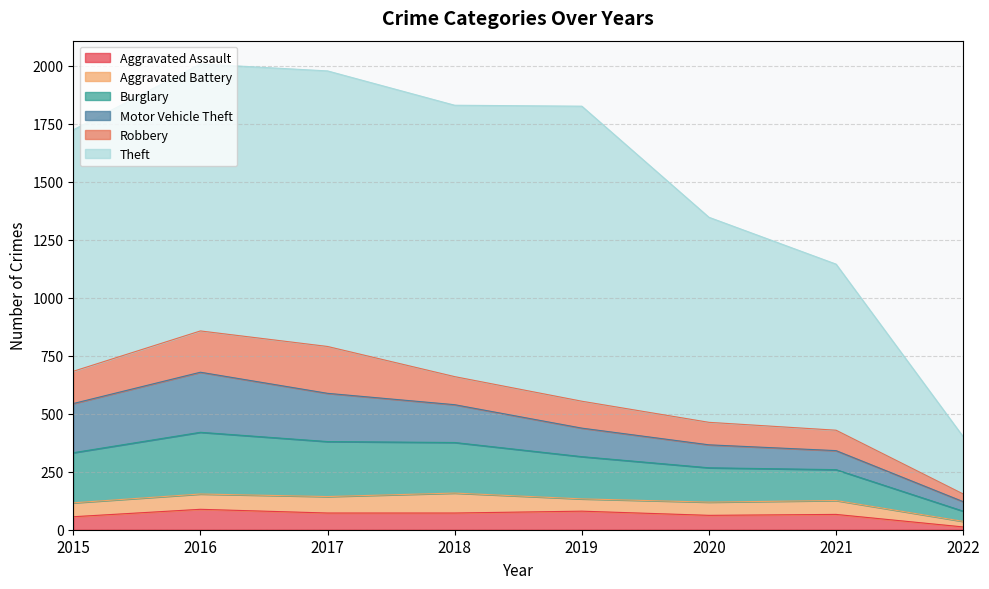

Between 2019 and 2016, which is larger?

2016